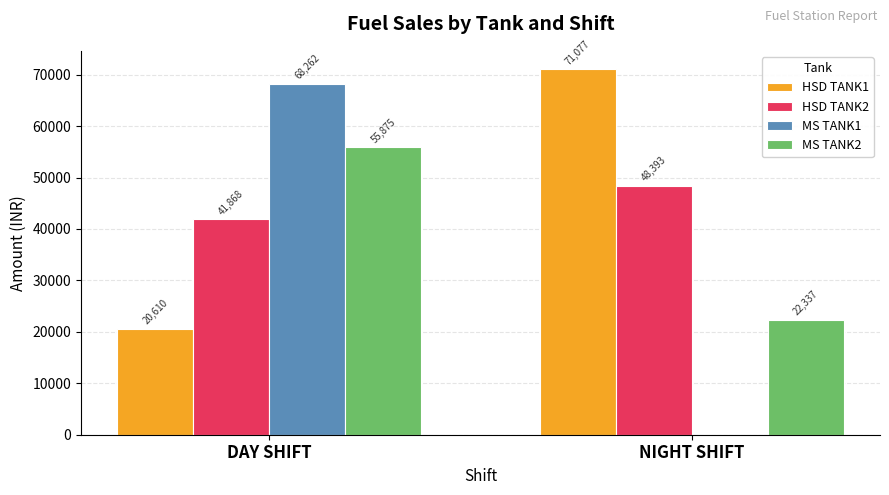

How many data points does each series have?

2